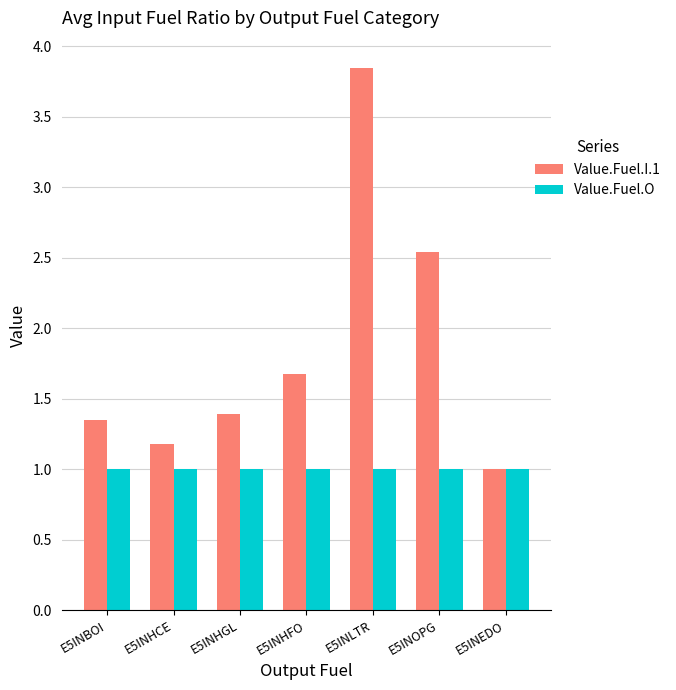

At which label is Value.Fuel.I.1 closest to 2?

E5INHFO